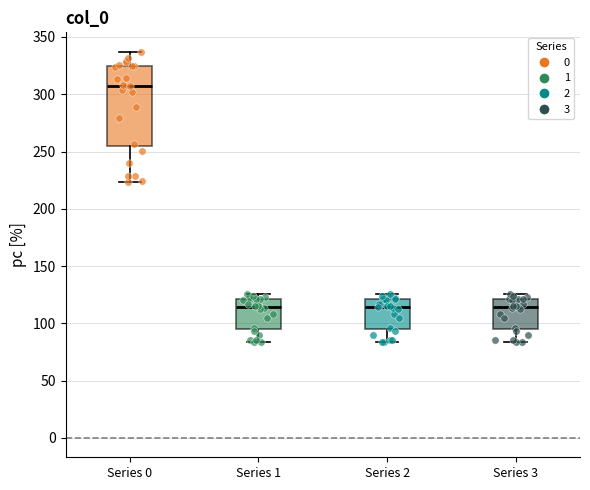

Which box's median line is the highest?

Series 0